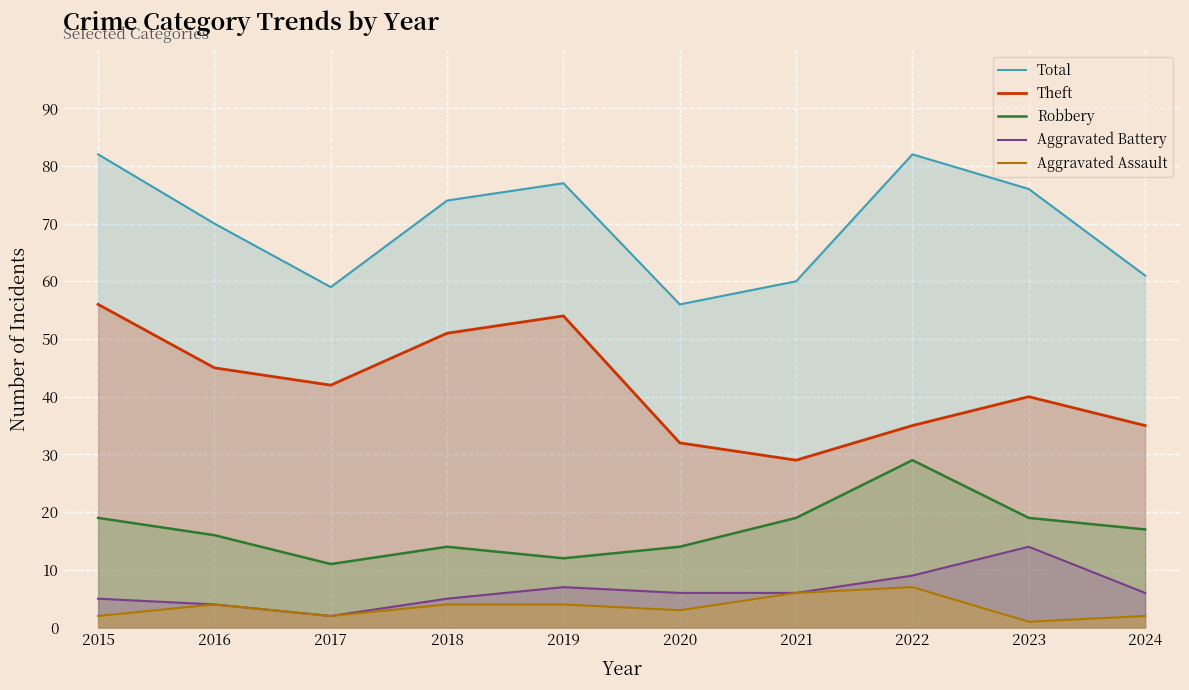

True or false: Total and Aggravated Assault intersect in this chart.

False